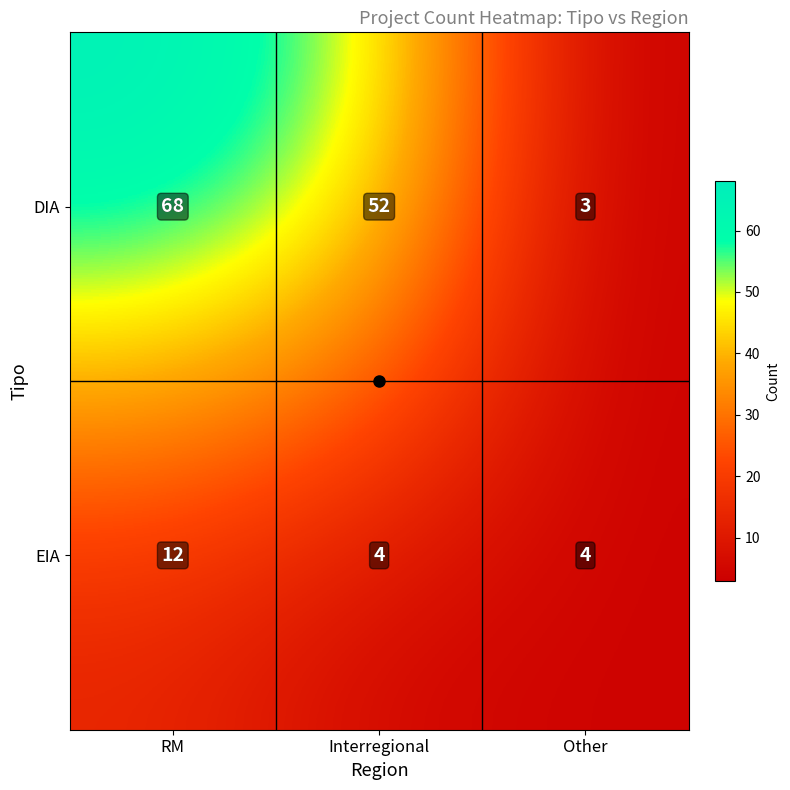

Which series has the largest total across all categories?

DIA